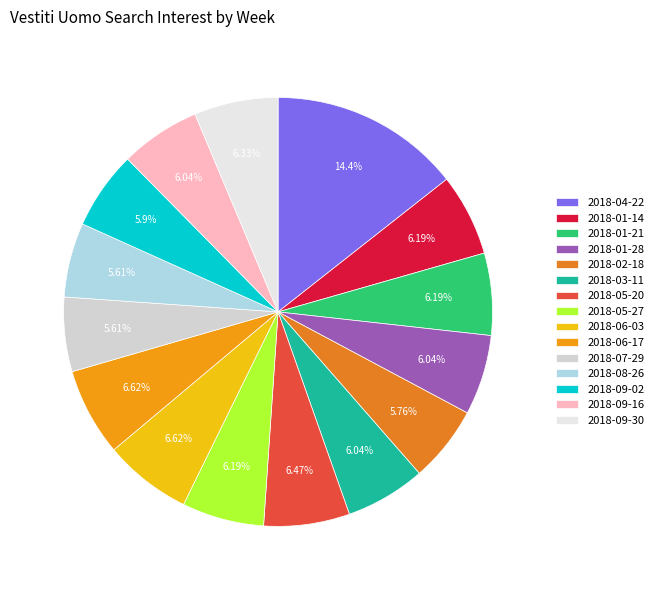

To the nearest percent, what is the average slice percentage?

7%